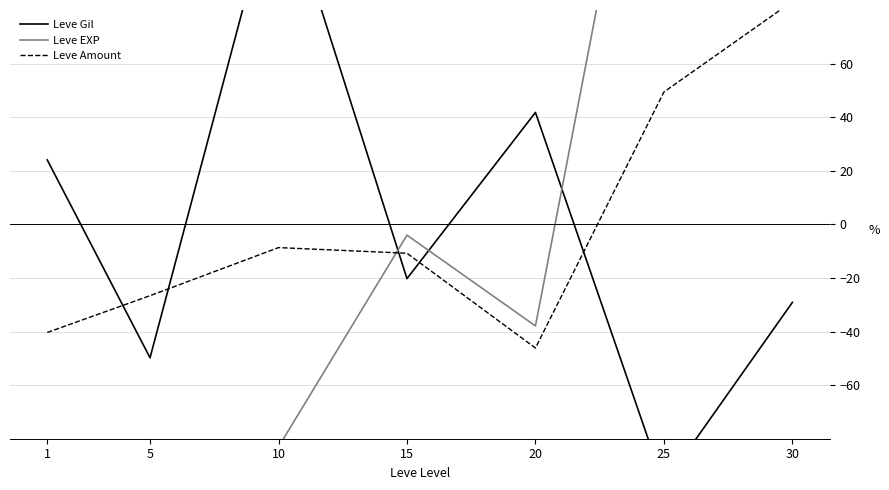

Rank the categories by Leve Amount value from highest to lowest.

30, 25, 10, 15, 5, 1, 20